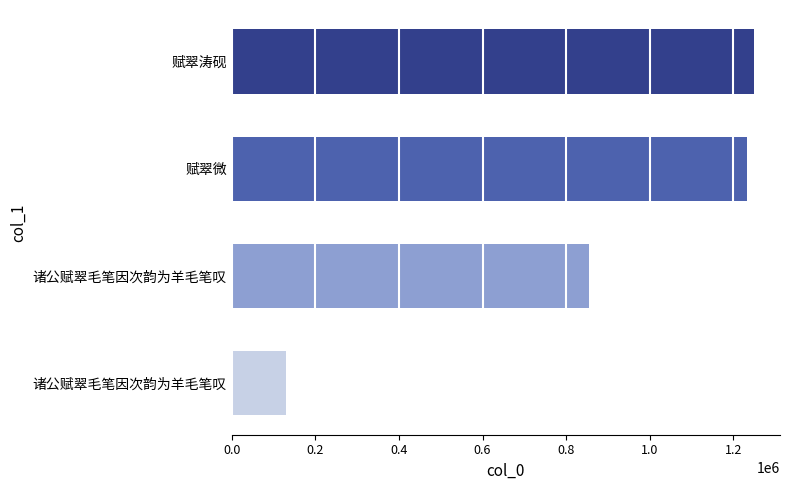

How many series are shown in this chart?

1